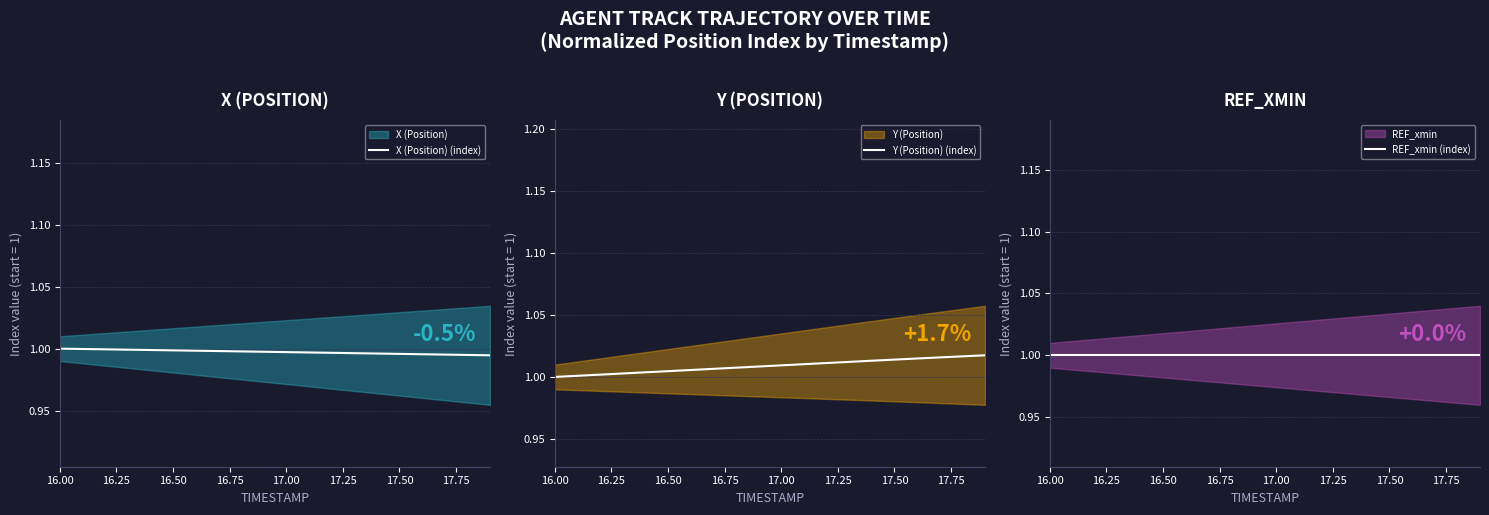

True or false: X (Position) (index) has more than 2 interior local peaks.

False